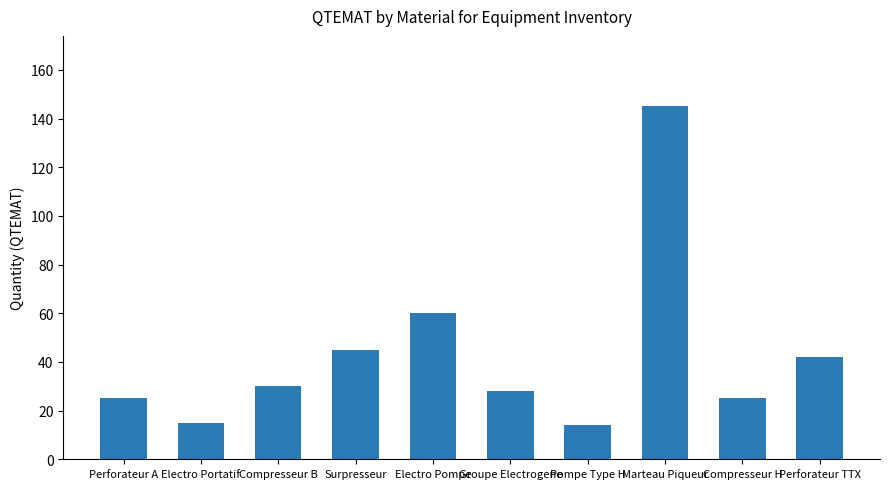

Which label corresponds to the largest value in the chart?

Marteau Piqueur